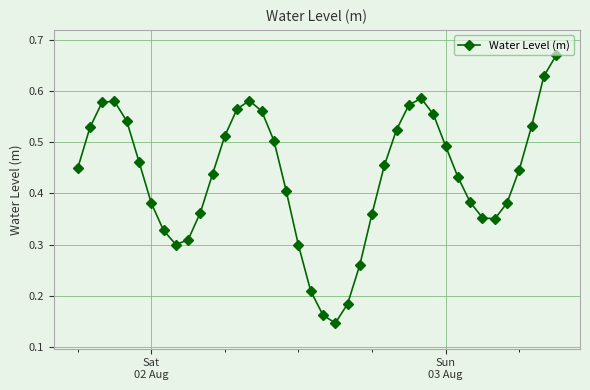

How many points are higher than both their immediate neighbors (excluding endpoints)?

3